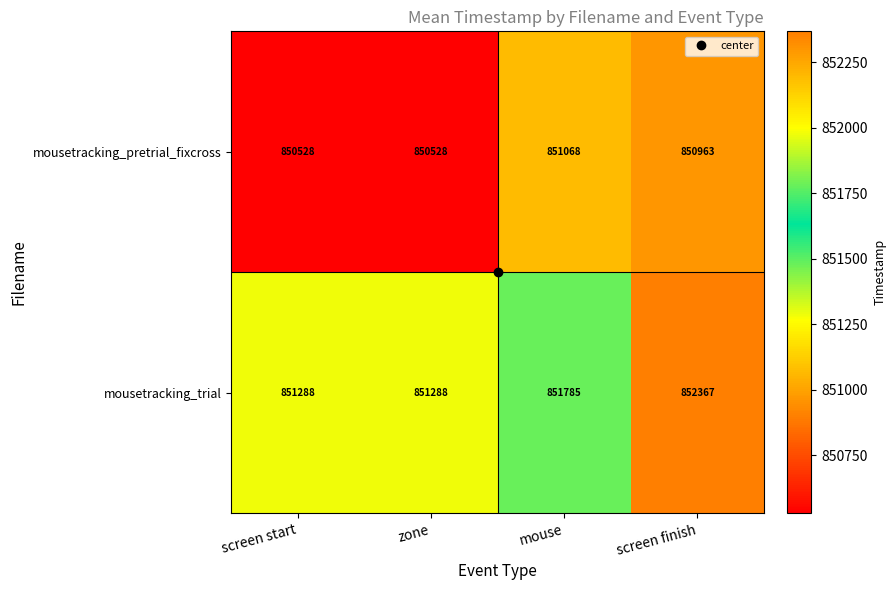

How many categories are shown in the chart?

4